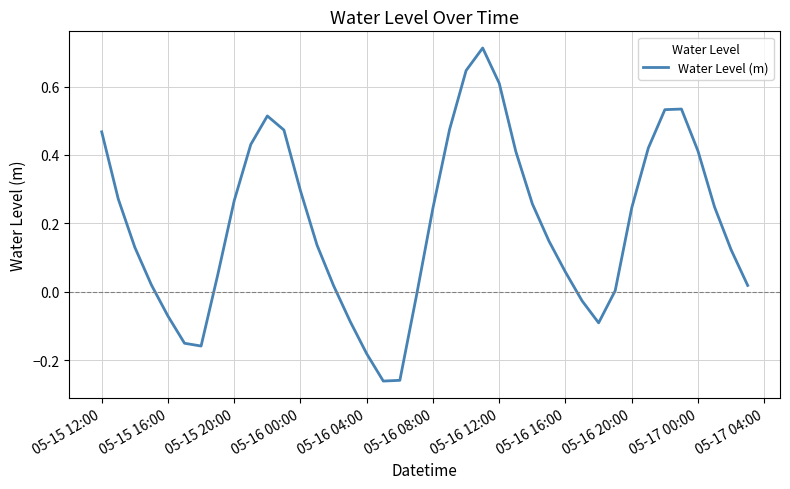

What is the difference between the maximum and minimum values?

1.0